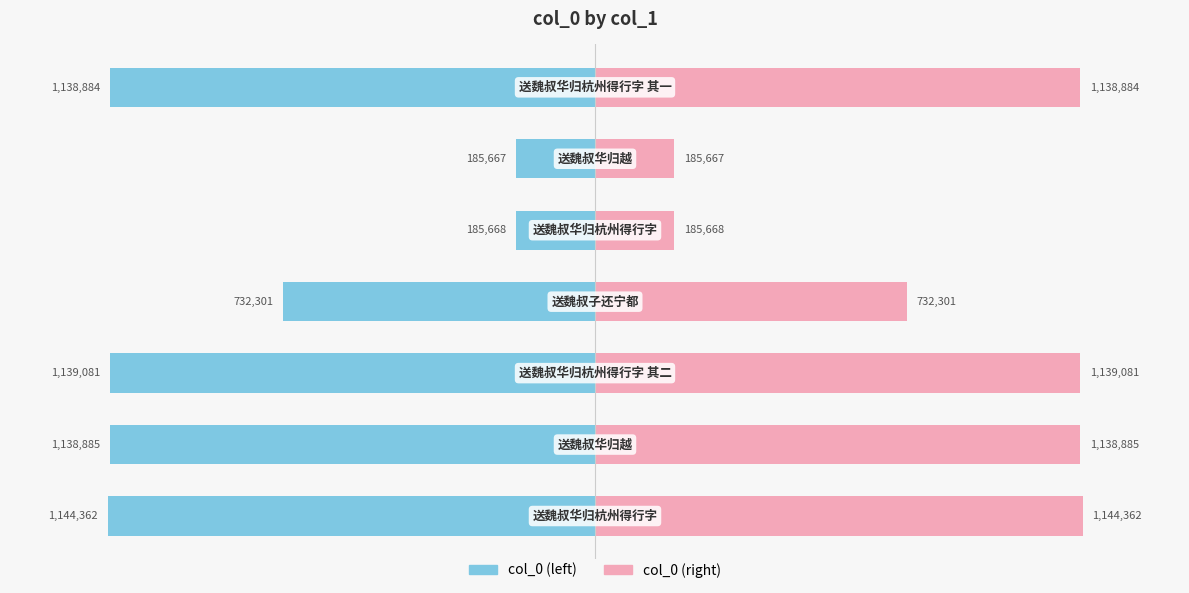

What are all the series names shown in the legend?

col_0 (left), col_0 (right)